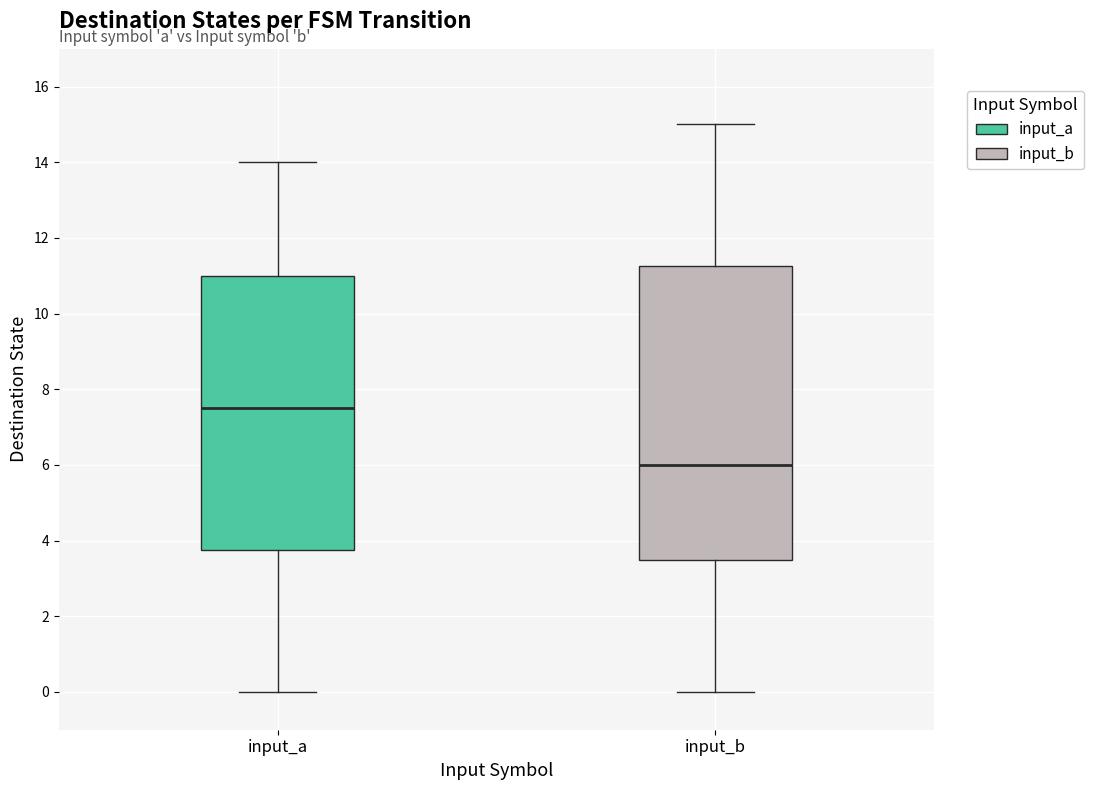

Reading left to right, read every box against the y-axis: the position of its median line, the range the box covers, and the ends of its whiskers. The values are not printed on the chart, so give them approximately, as read against the axis.

input_a: median 7.6, box 3.8 to 11.0, whiskers 0.0 to 14.0
input_b: median 6.0, box 3.6 to 11.2, whiskers 0.0 to 15.0